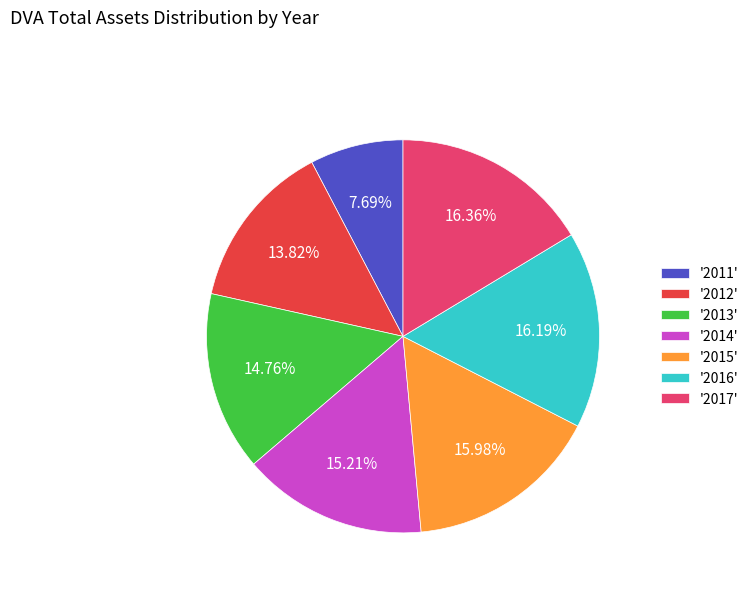

Which has a higher value, '2016' or '2012'?

'2016'